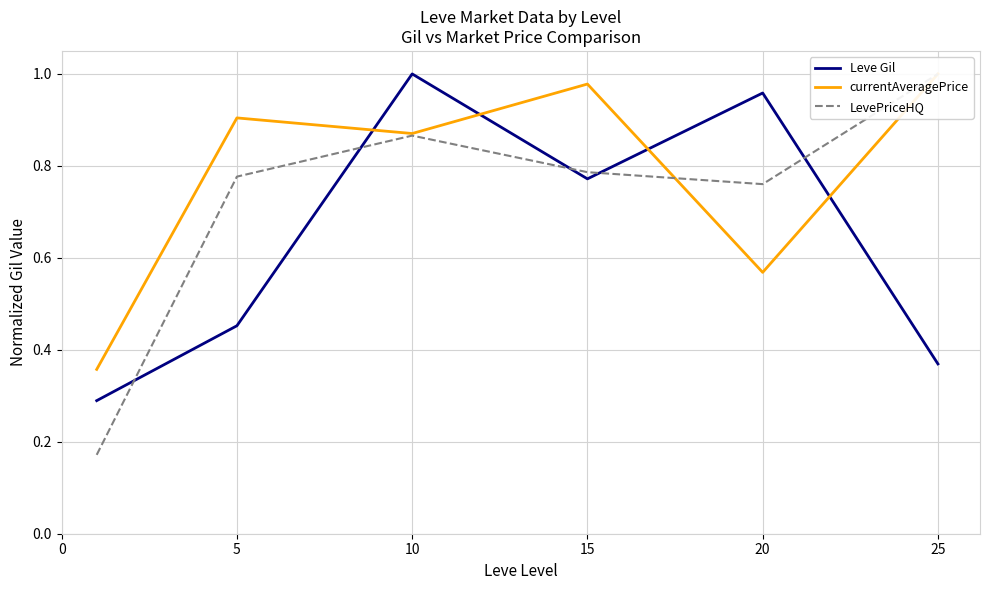

How many data points does each series have?

6